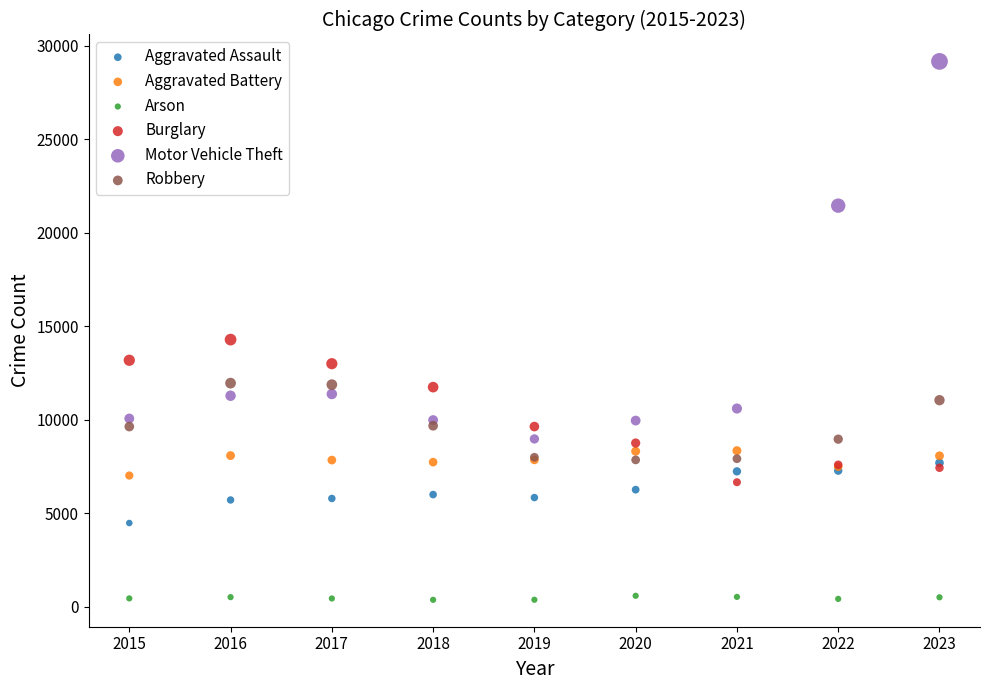

Across all series, what Y value is closest to 14770?

14289